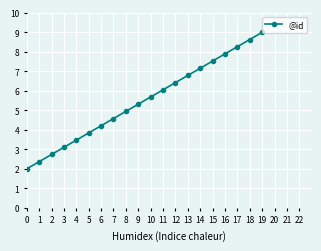

Read the value at 17.

8.3